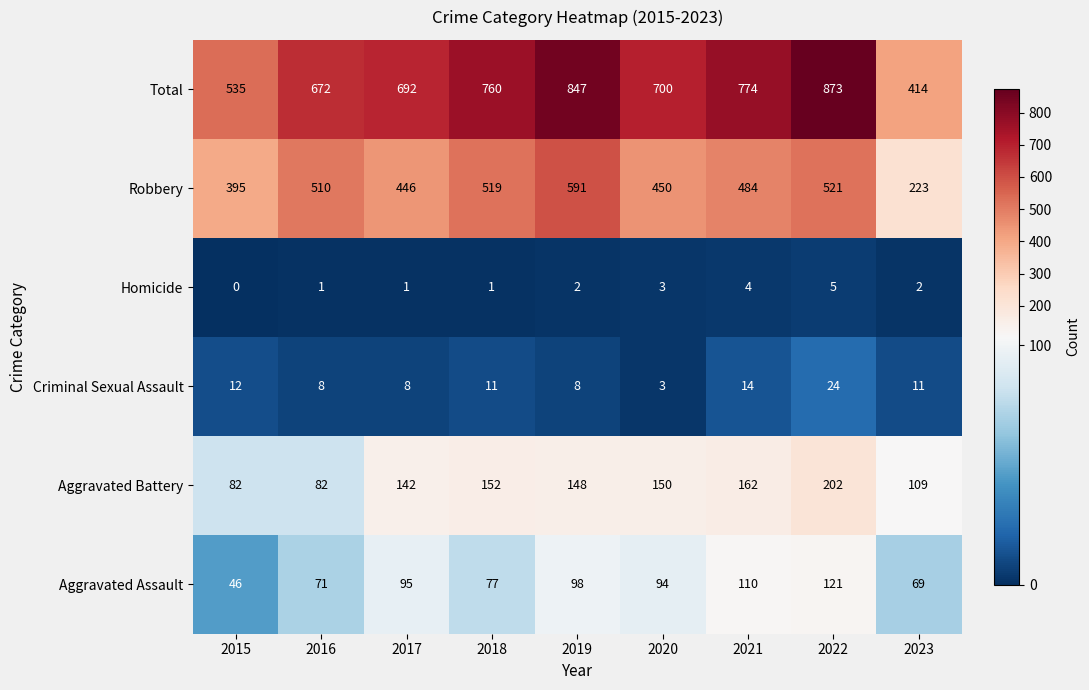

Where does the Total series first go above 700?

2018